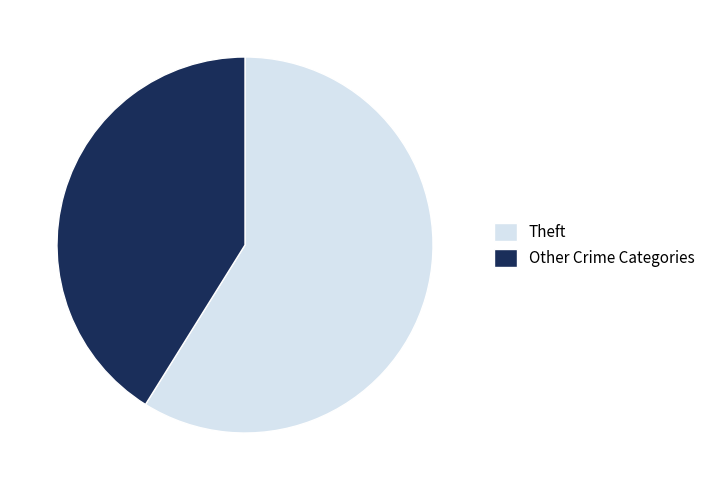

Count the number of slices in the pie.

2